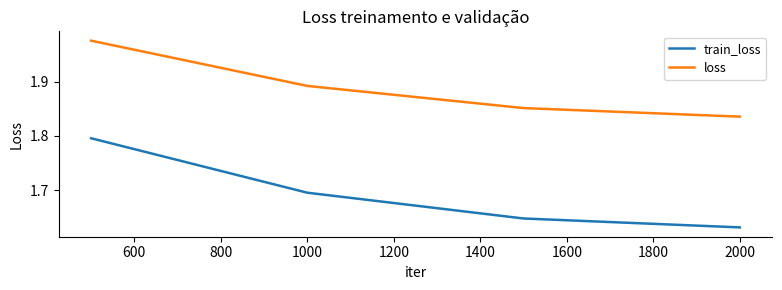

Count the train_loss values in the range 1 to 2.

4